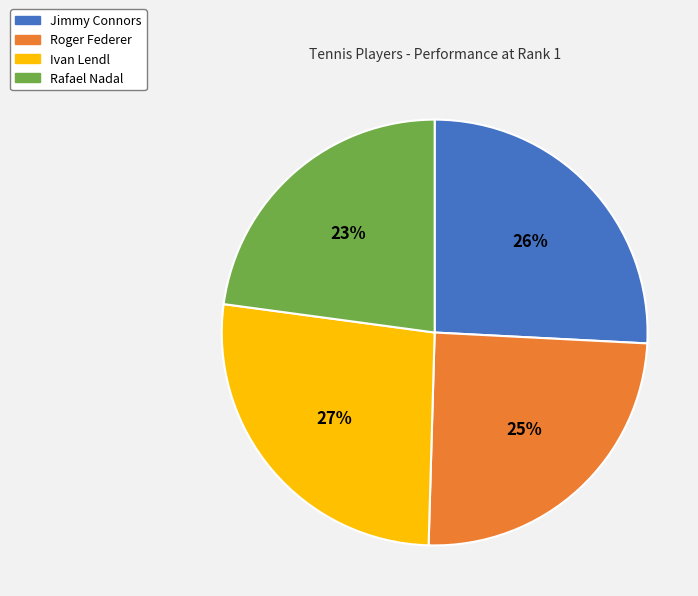

How many slices are in this pie chart?

4